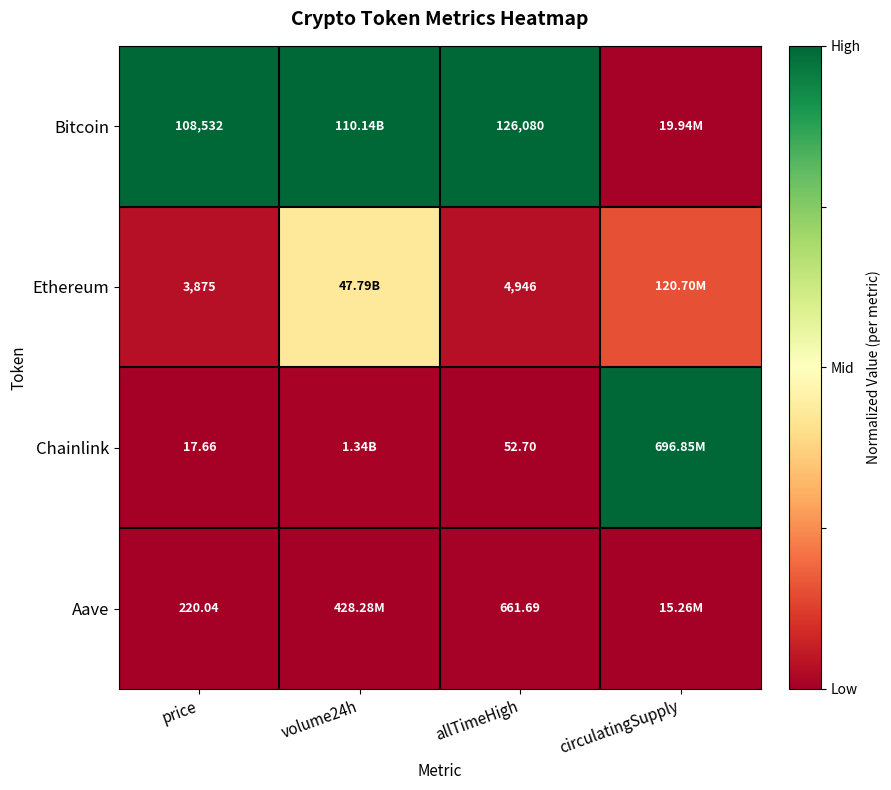

Between price and allTimeHigh, which series saw the biggest shift?

Bitcoin